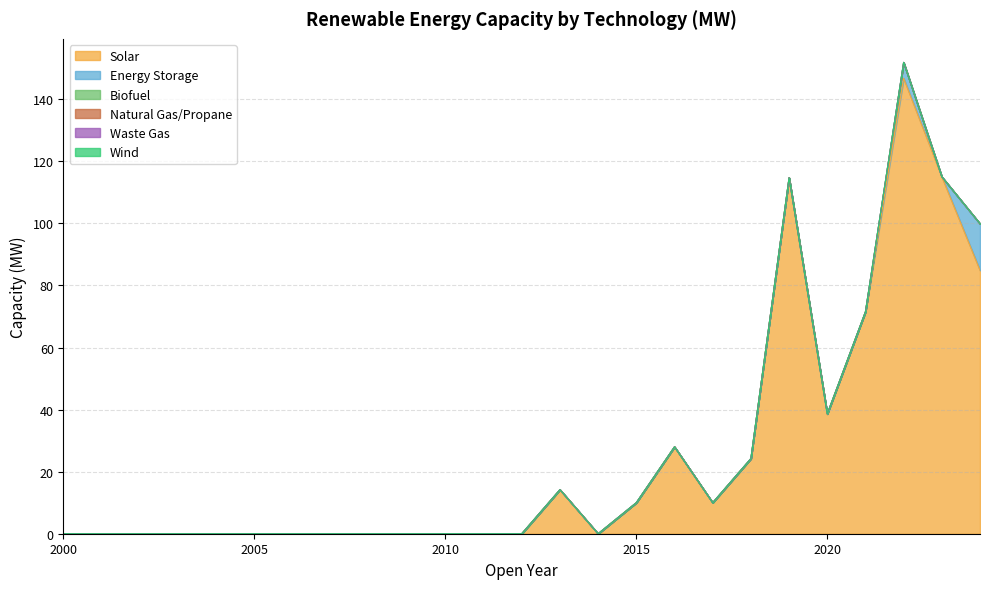

Reading left to right, list all the values displayed in this chart.

Solar: 2000=0.0	2001=0.0	2002=0.0	2003=0.0	2004=0.0	2005=0.0	2006=0.0	2007=0.0	2008=0.0	2009=0.0	2010=0.0	2011=0.0	2012=0.0	2013=14.2	2014=0.0	2015=10.0	2016=28.0	2017=10.0	2018=24.2	2019=114.7	2020=38.6	2021=71.5	2022=146.7	2023=115.0	2024=84.9
Energy Storage: 2000=0.0	2001=0.0	2002=0.0	2003=0.0	2004=0.0	2005=0.0	2006=0.0	2007=0.0	2008=0.0	2009=0.0	2010=0.0	2011=0.0	2012=0.0	2013=0.0	2014=0.0	2015=0.0	2016=0.0	2017=0.0	2018=0.0	2019=0.0	2020=0.0	2021=0.0	2022=5.1	2023=0.0	2024=15.0
Biofuel: 2000=0.0	2001=0.0	2002=0.0	2003=0.0	2004=0.0	2005=0.0	2006=0.0	2007=0.0	2008=0.0	2009=0.0	2010=0.0	2011=0.0	2012=0.0	2013=0.0	2014=0.0	2015=0.0	2016=0.0	2017=0.0	2018=0.0	2019=0.0	2020=0.0	2021=0.0	2022=0.0	2023=0.0	2024=0.0
Natural Gas/Propane: 2000=0.0	2001=0.0	2002=0.0	2003=0.0	2004=0.0	2005=0.0	2006=0.0	2007=0.0	2008=0.0	2009=0.0	2010=0.0	2011=0.0	2012=0.0	2013=0.0	2014=0.0	2015=0.0	2016=0.0	2017=0.0	2018=0.0	2019=0.0	2020=0.0	2021=0.0	2022=0.0	2023=0.0	2024=0.0
Waste Gas: 2000=0.0	2001=0.0	2002=0.0	2003=0.0	2004=0.0	2005=0.0	2006=0.0	2007=0.0	2008=0.0	2009=0.0	2010=0.0	2011=0.0	2012=0.0	2013=0.0	2014=0.0	2015=0.0	2016=0.0	2017=0.0	2018=0.0	2019=0.0	2020=0.0	2021=0.0	2022=0.0	2023=0.0	2024=0.0
Wind: 2000=0.0	2001=0.0	2002=0.0	2003=0.0	2004=0.0	2005=0.0	2006=0.0	2007=0.0	2008=0.0	2009=0.0	2010=0.0	2011=0.0	2012=0.0	2013=0.0	2014=0.0	2015=0.0	2016=0.0	2017=0.0	2018=0.0	2019=0.0	2020=0.0	2021=0.0	2022=0.0	2023=0.0	2024=0.0